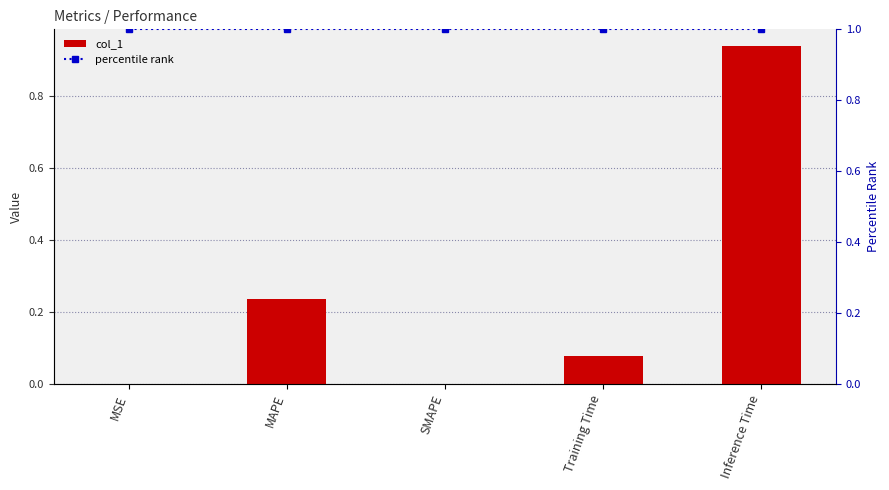

What are all the series names shown in the legend?

col_1, percentile rank